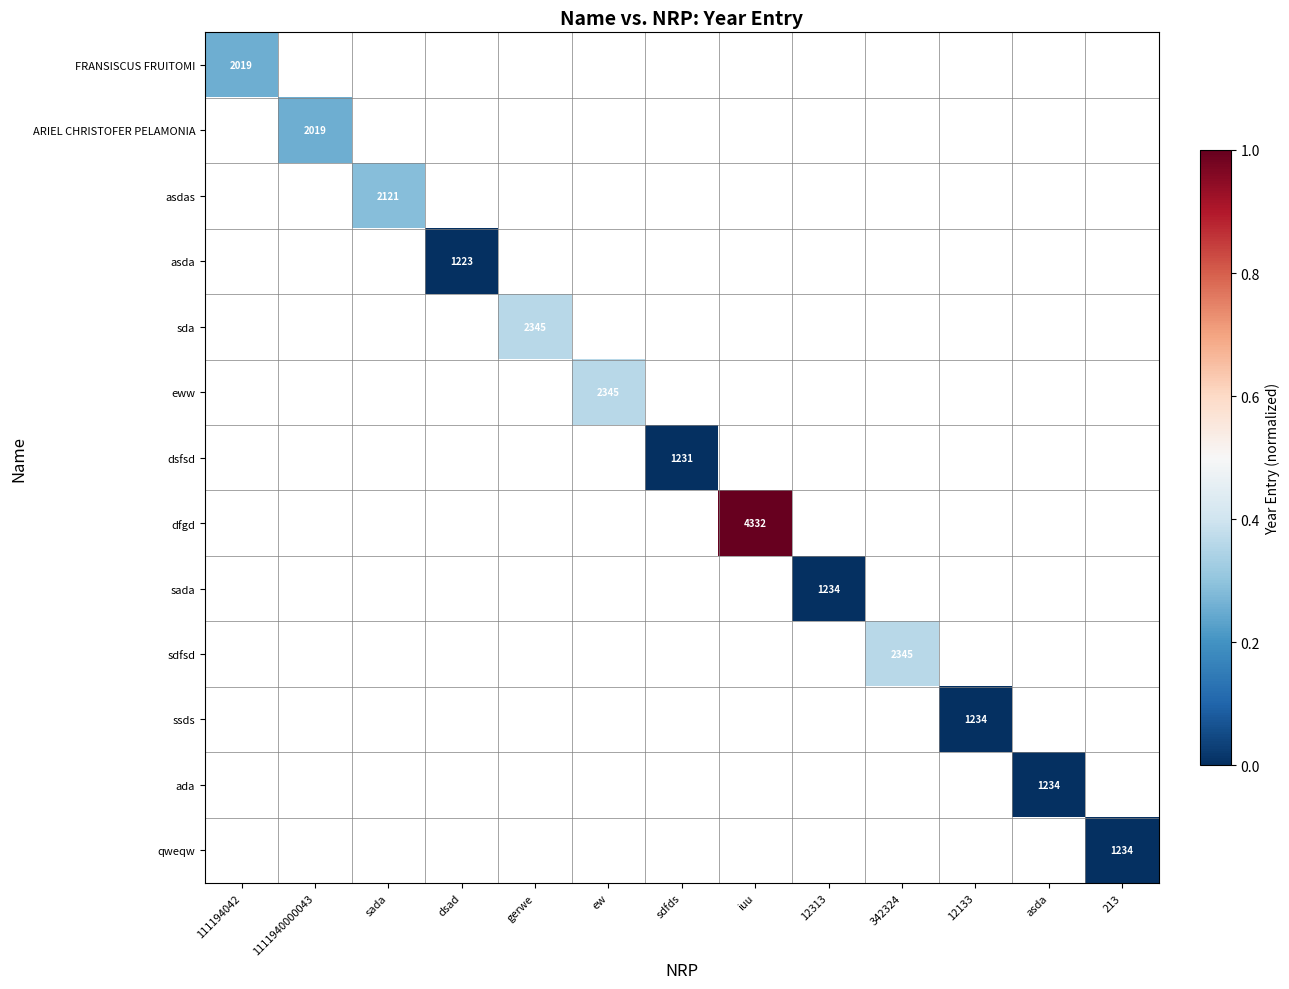

Which label corresponds to the largest value in the chart?

iuu